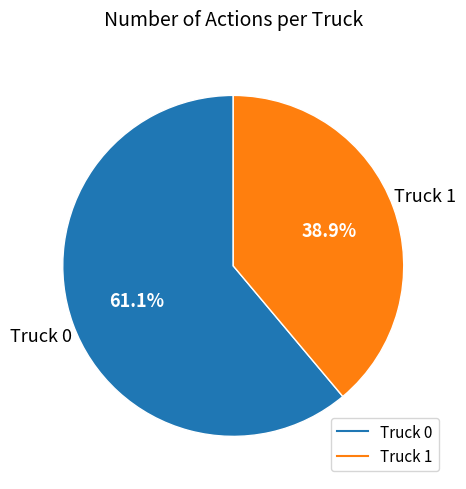

Rank the categories by value from highest to lowest.

Truck 0, Truck 1